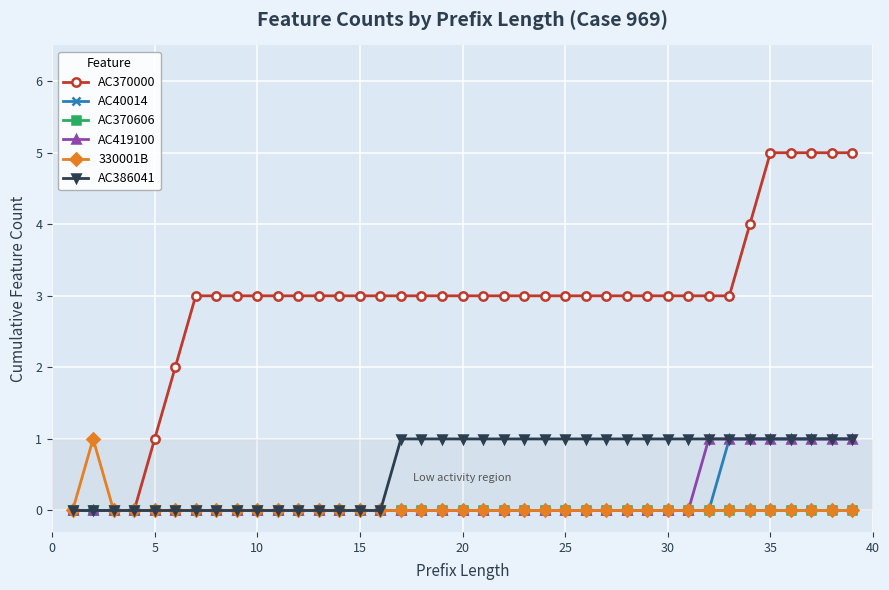

What is the maximum value shown in the chart?

5